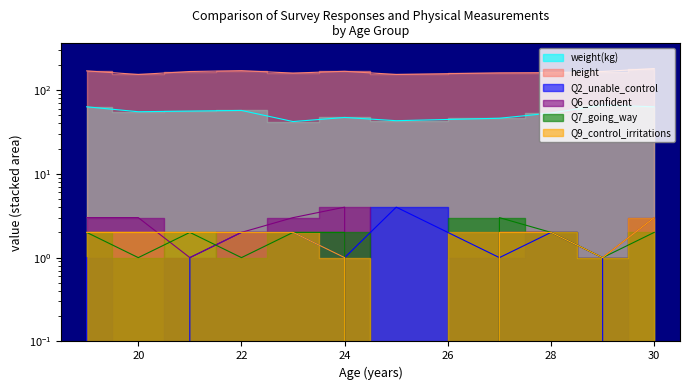

The value of height at 22 is 170. True or false?

True